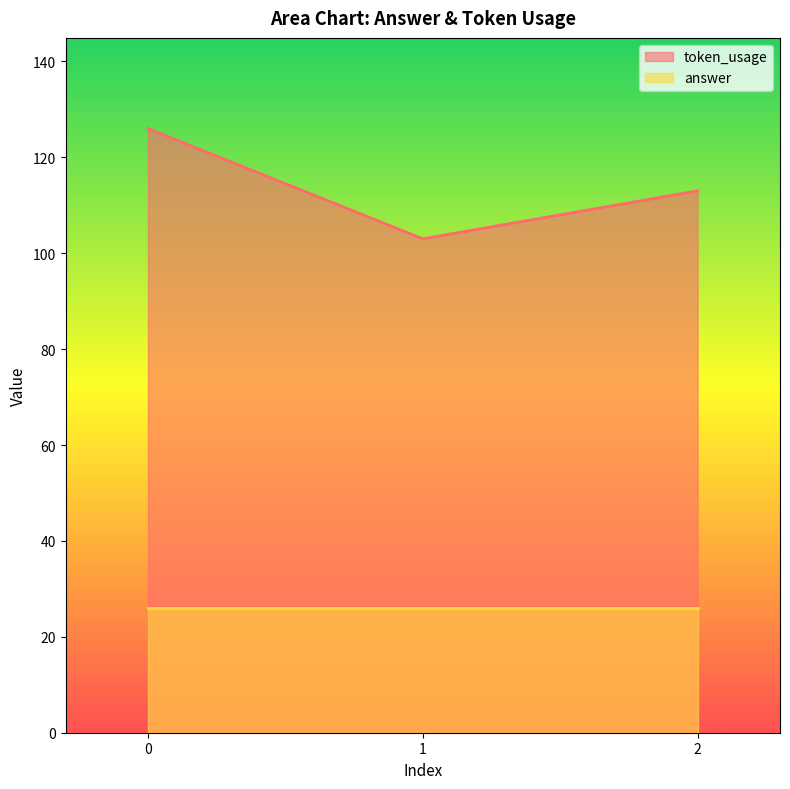

List the labels in order of value, smallest first.

1, 2, 0